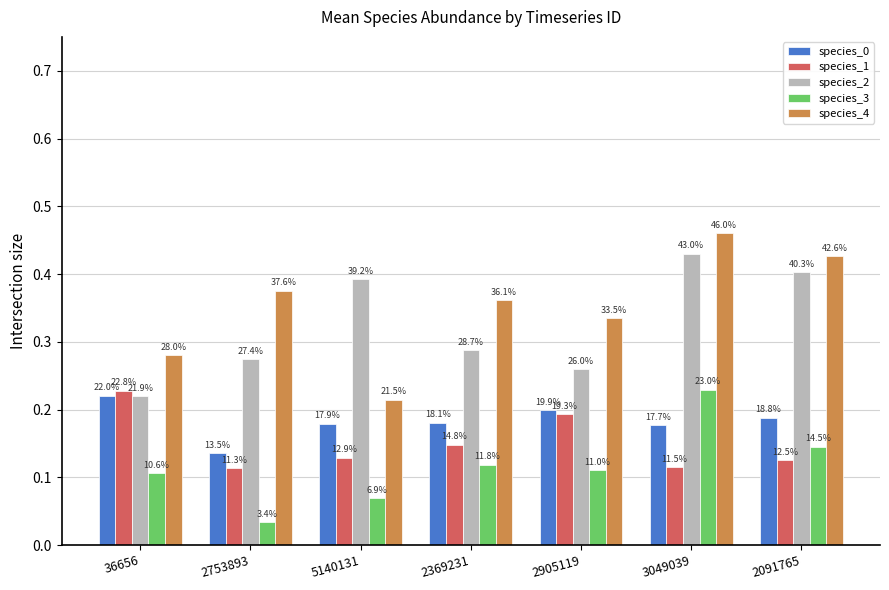

How many groups of bars are there?

7